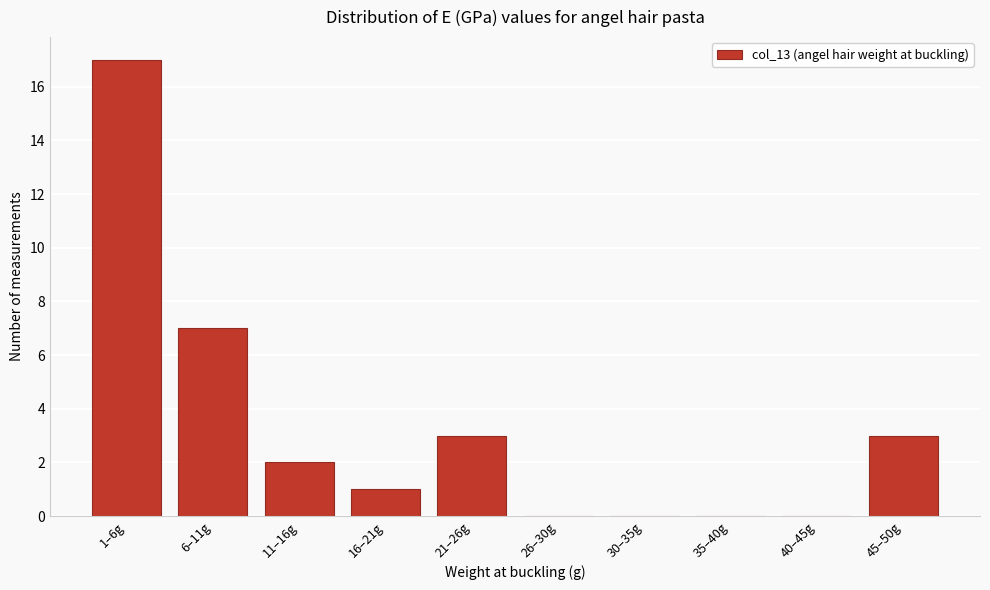

Reading left to right, extract all data points from this chart.

1–6g=17	6–11g=7	11–16g=2	16–21g=1	21–26g=3	26–30g=0	30–35g=0	35–40g=0	40–45g=0	45–50g=3